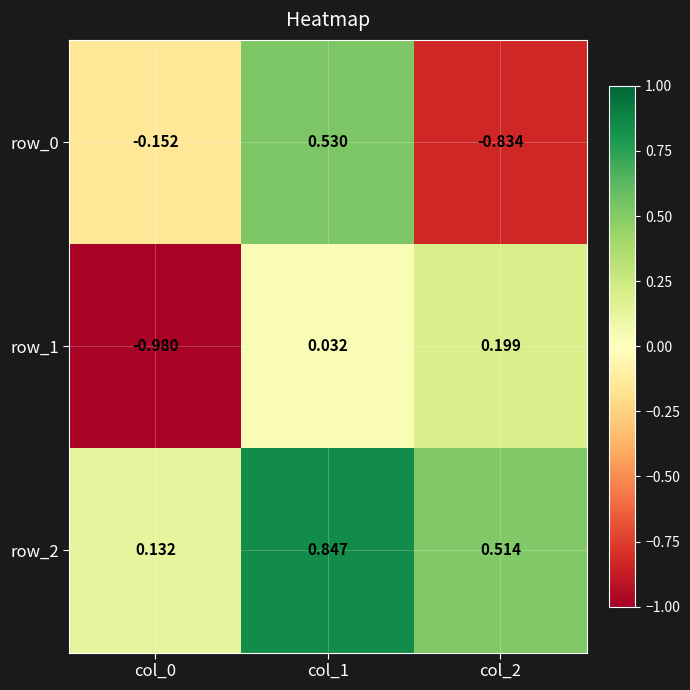

Where does the row_1 series first go above 0?

col_1